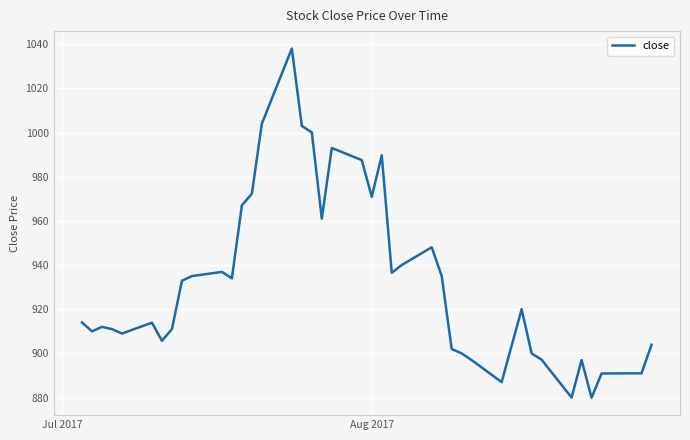

What is the greatest value displayed?

1038.0